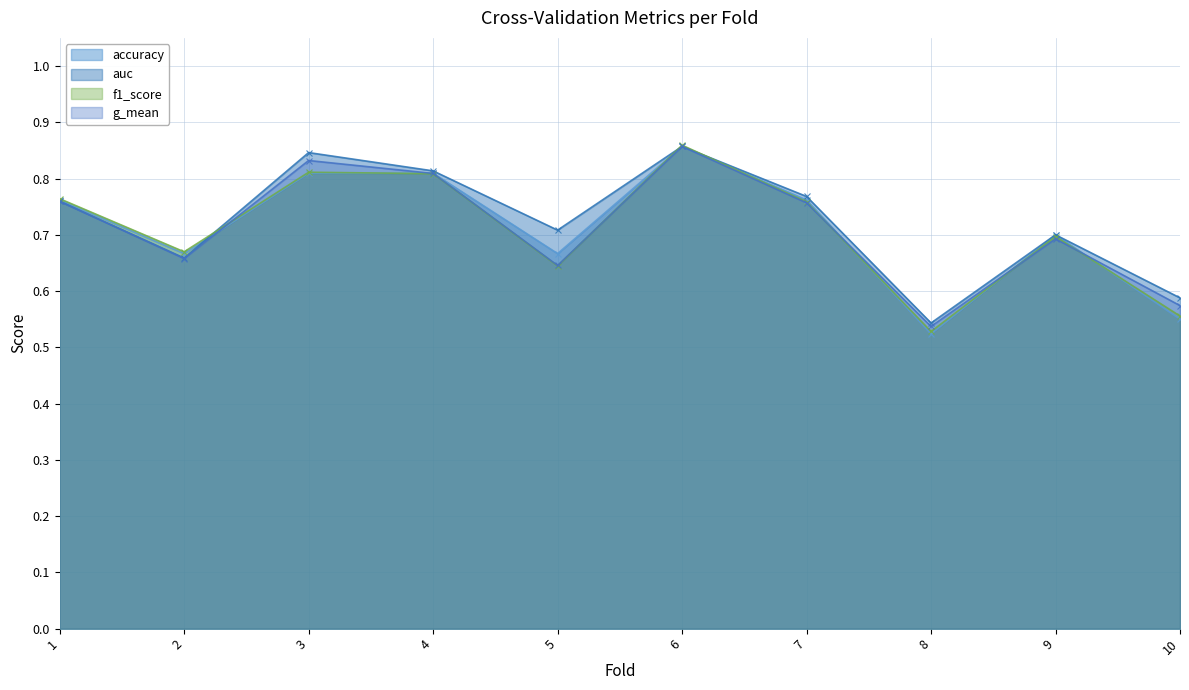

Reading left to right, what are all the values shown in this chart?

accuracy: 1=0.8	2=0.7	3=0.8	4=0.8	5=0.7	6=0.9	7=0.8	8=0.5	9=0.7	10=0.6
auc: 1=0.8	2=0.7	3=0.8	4=0.8	5=0.7	6=0.9	7=0.8	8=0.5	9=0.7	10=0.6
f1_score: 1=0.8	2=0.7	3=0.8	4=0.8	5=0.6	6=0.9	7=0.8	8=0.5	9=0.7	10=0.6
g_mean: 1=0.8	2=0.7	3=0.8	4=0.8	5=0.6	6=0.9	7=0.8	8=0.5	9=0.7	10=0.6